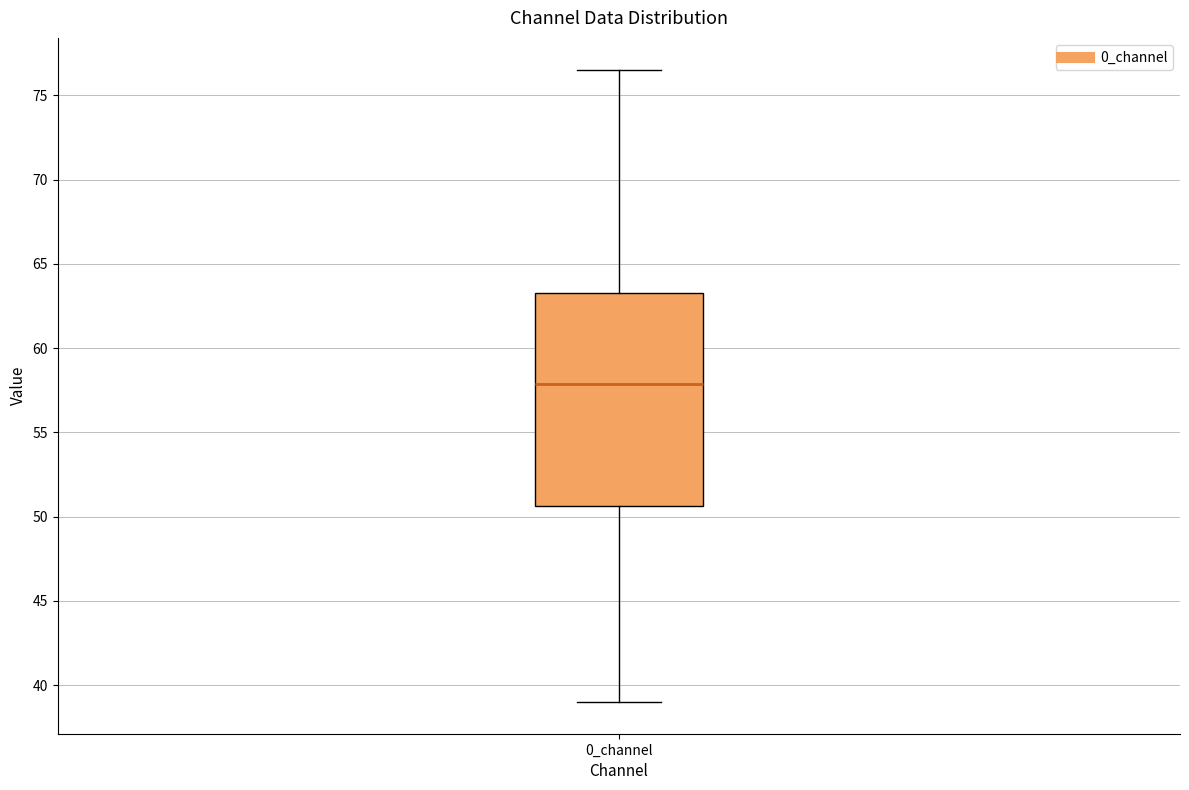

Read this box plot against the y-axis: the position of the median line, the range covered by the box, and the ends of both whiskers. The values are not printed on the chart, so give them approximately, as read against the axis.

median 58.0, box 50.5 to 63.5, whiskers 39.0 to 76.5